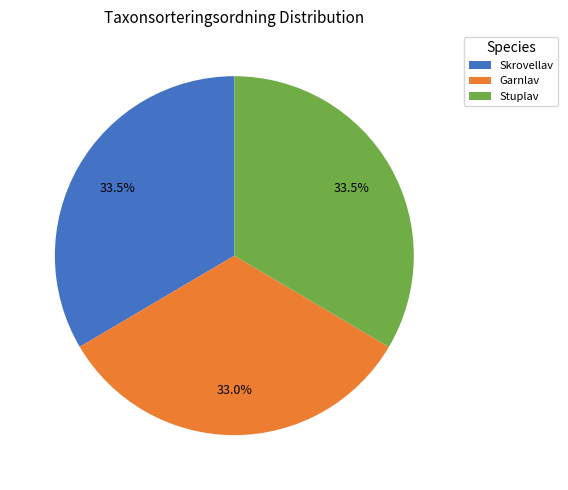

What is the ratio of the value at Garnlav to the value at Stuplav?

1.0